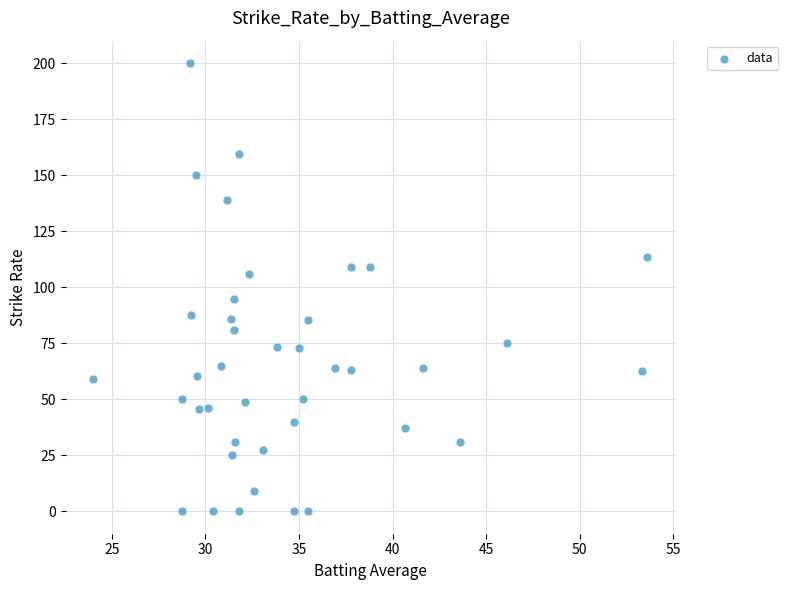

What is the range of X values (max minus min)?

29.6